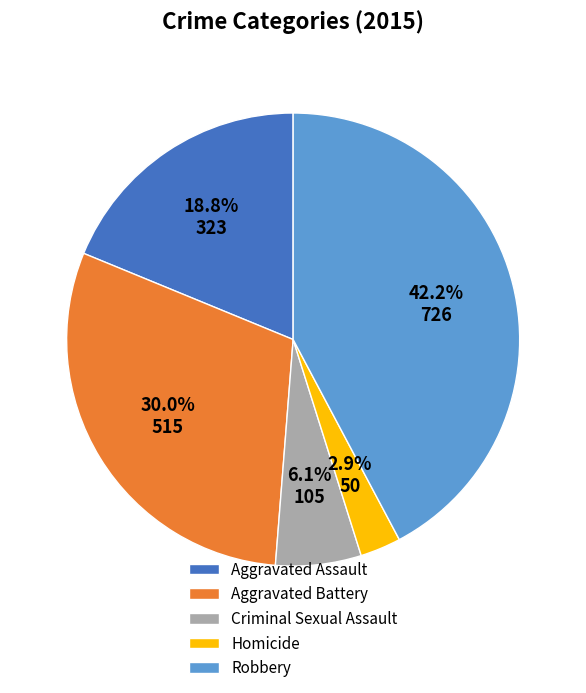

Approximately how many times larger is the value at Robbery compared to Aggravated Battery?

1.4